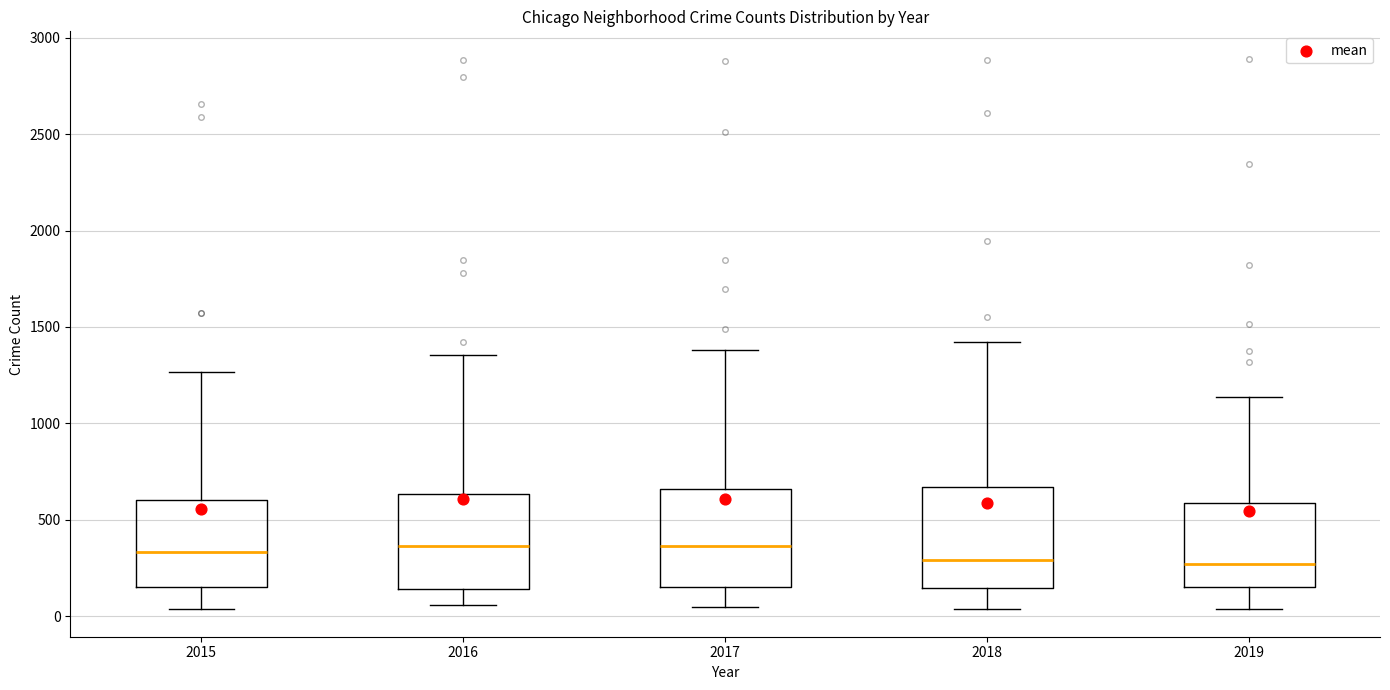

Where is the upper edge of the box at x = 2017 on the y-axis? The values are not printed on the chart, so give them approximately, as read against the axis.

650